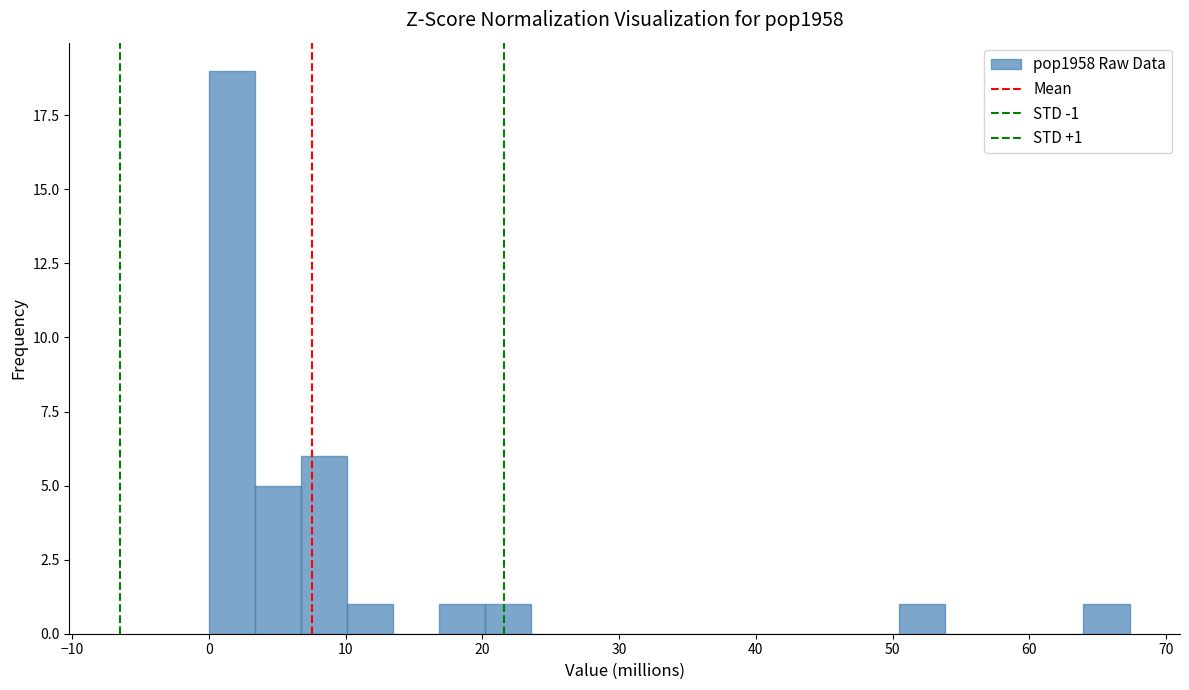

Around what value on the x-axis is the tallest bar? Give the approximate position of its centre, as read against the axis.

2